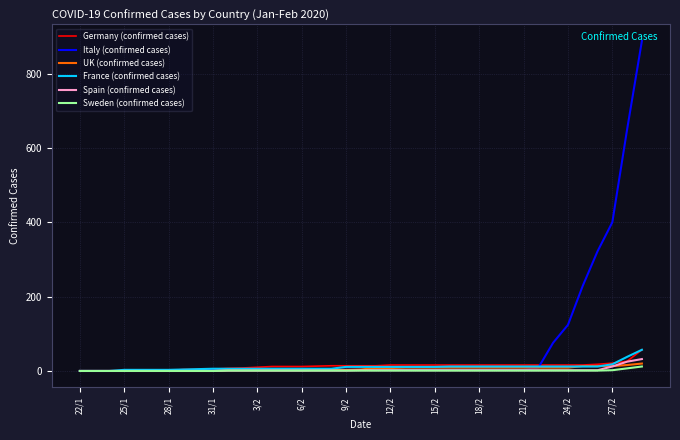

Which series has the widest spread of values?

Italy (confirmed cases)